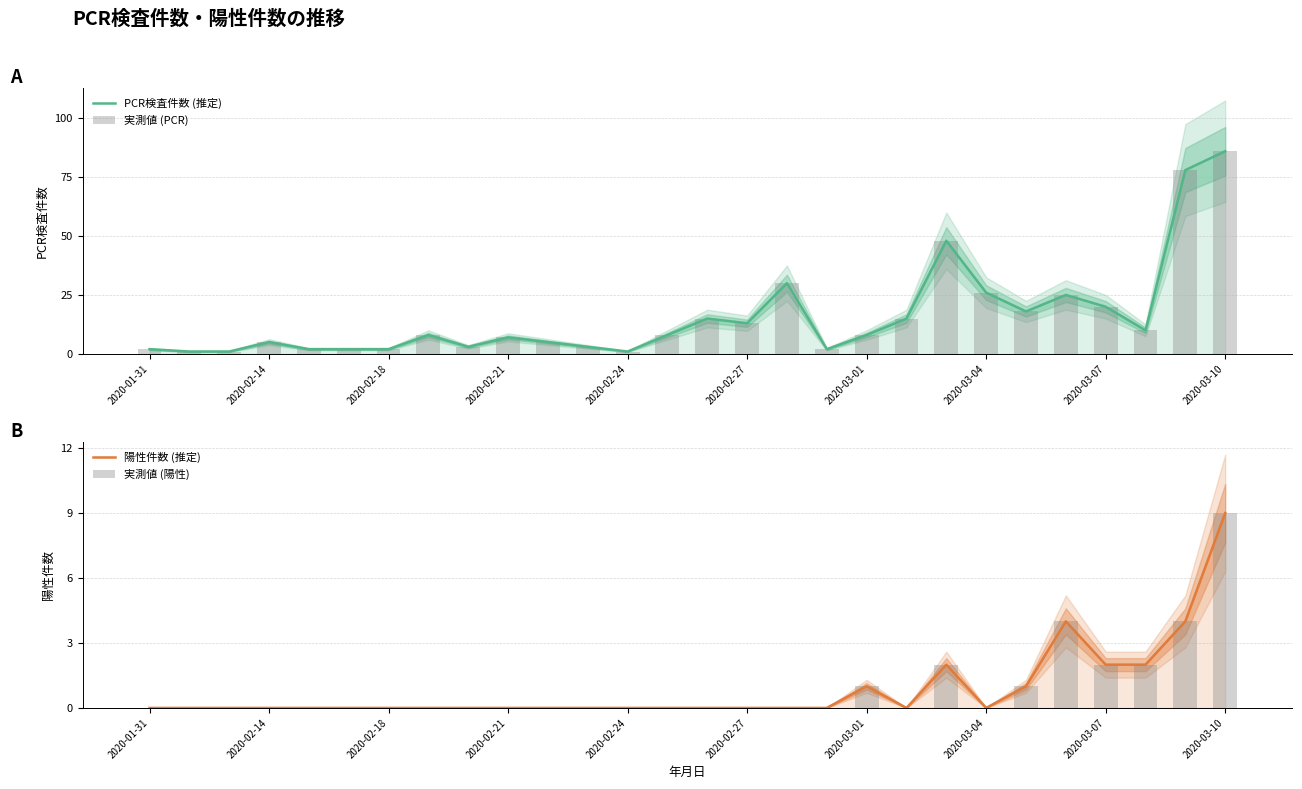

Which series has the widest spread of values?

PCR検査件数 (推定)